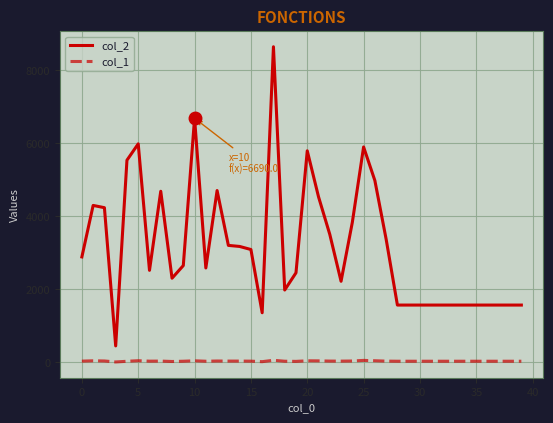

Rank the series by their maximum value, from highest to lowest.

col_2, col_1